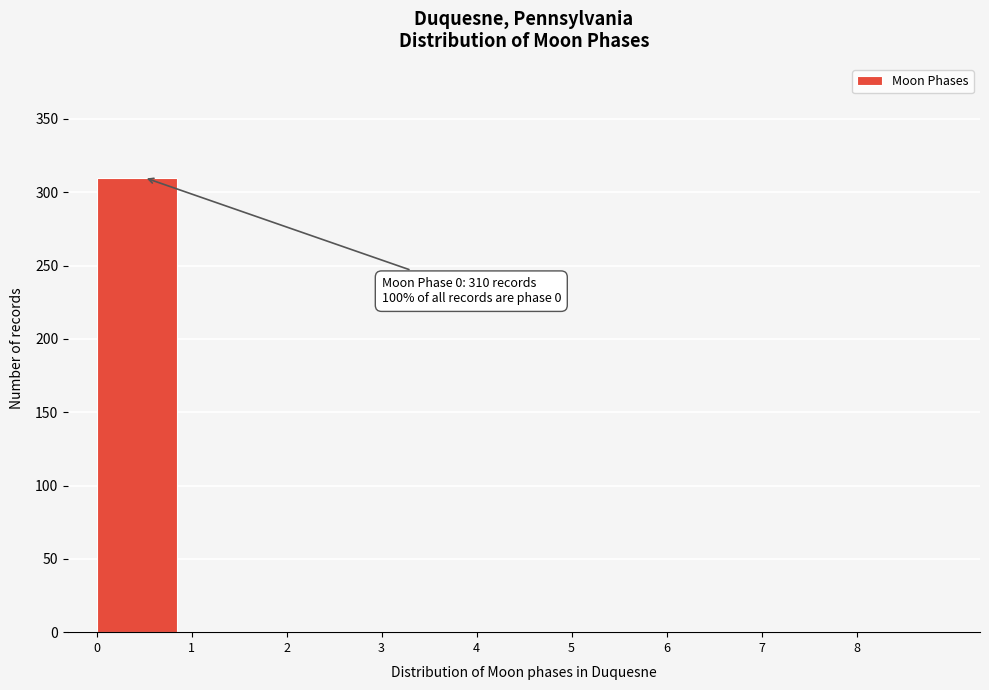

Which range on the x-axis has the tallest bar?

0 to 1